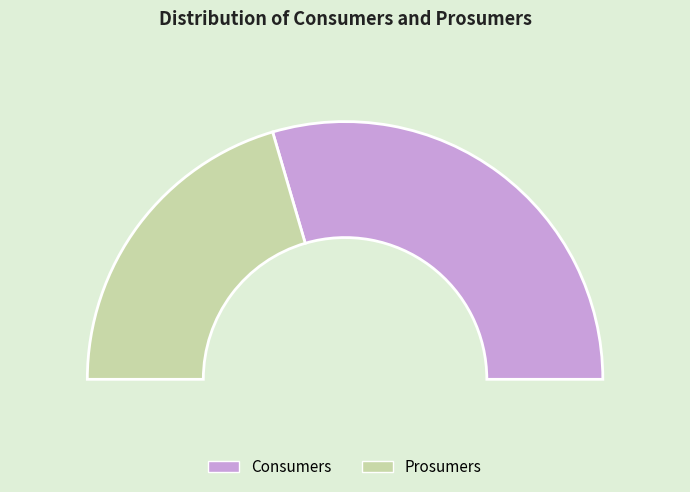

What percentage is NOT represented by Prosumers?

59.1%